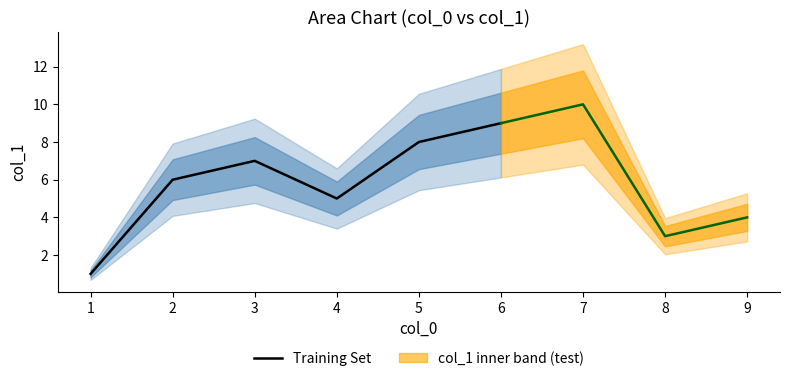

What is the change in value from 6 to 7?

+1